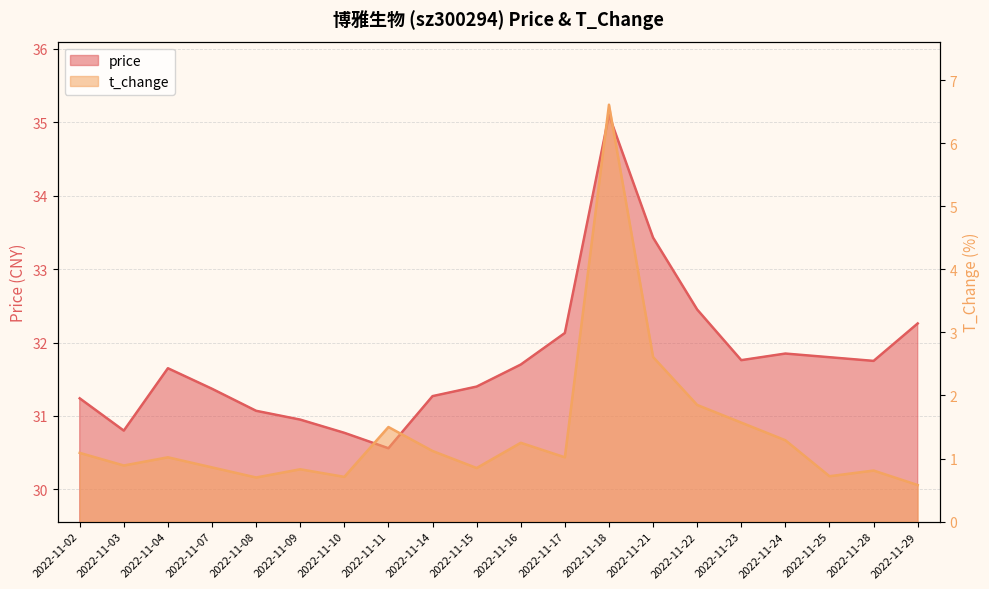

Which series has the widest spread of values?

t_change